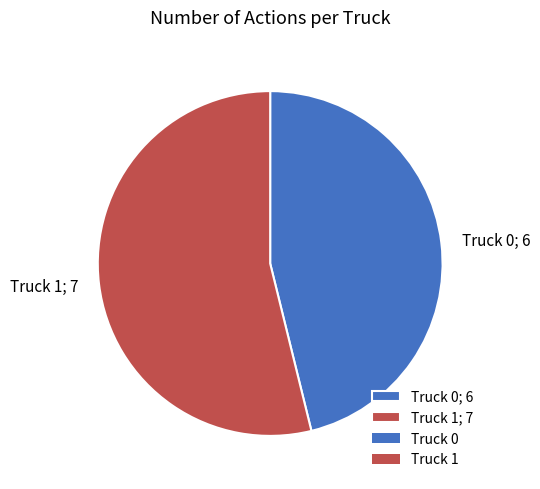

Do Truck 0 and Truck 1 together represent more than half of the pie?

Yes